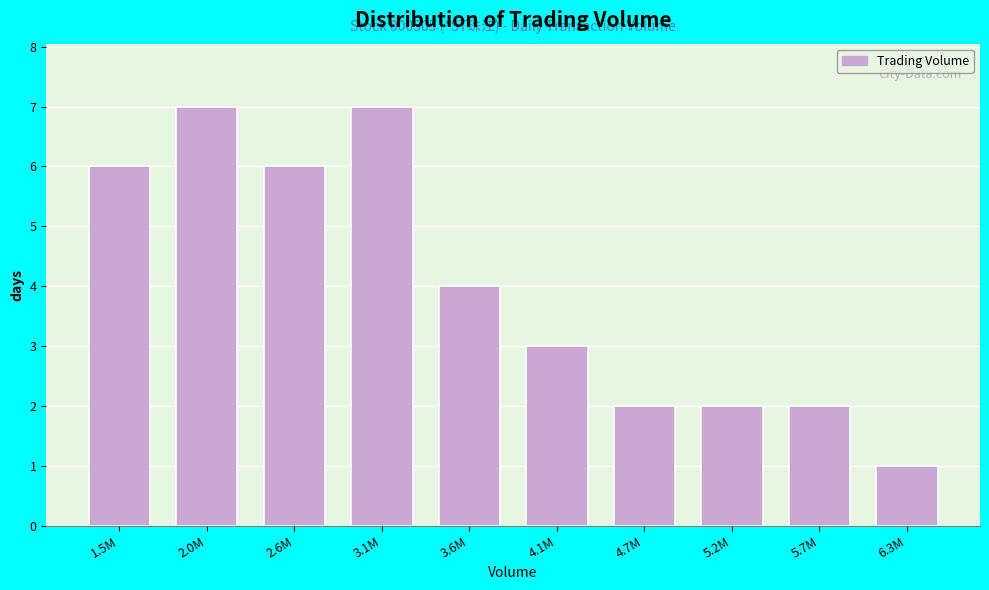

Reading right to left, transcribe all the data shown in this chart.

1	2	2	2	3	4	7	6	7	6